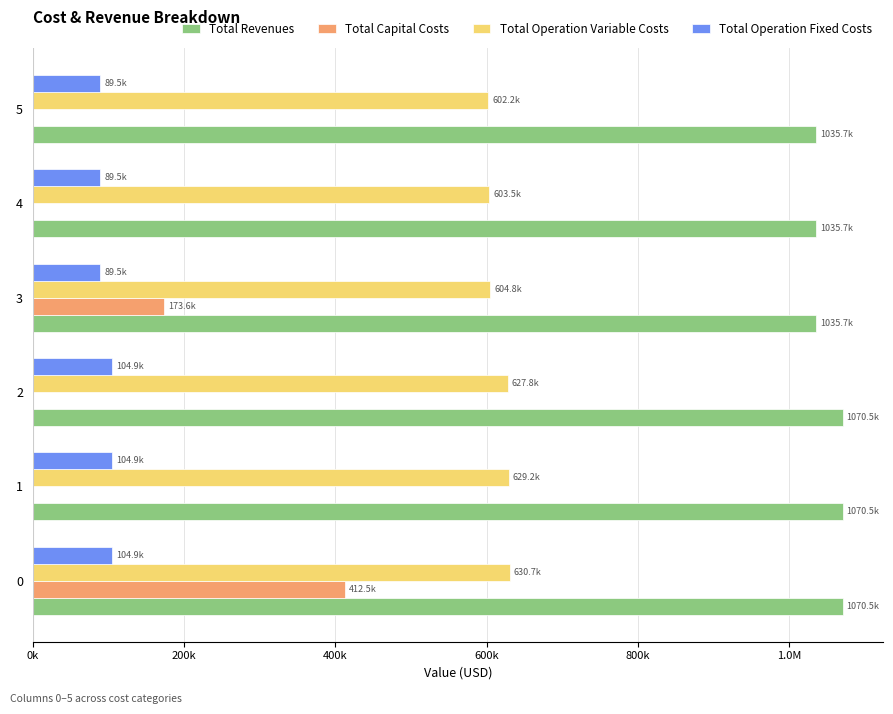

What are all the series names shown in the legend?

Total Revenues, Total Capital Costs, Total Operation Variable Costs, Total Operation Fixed Costs